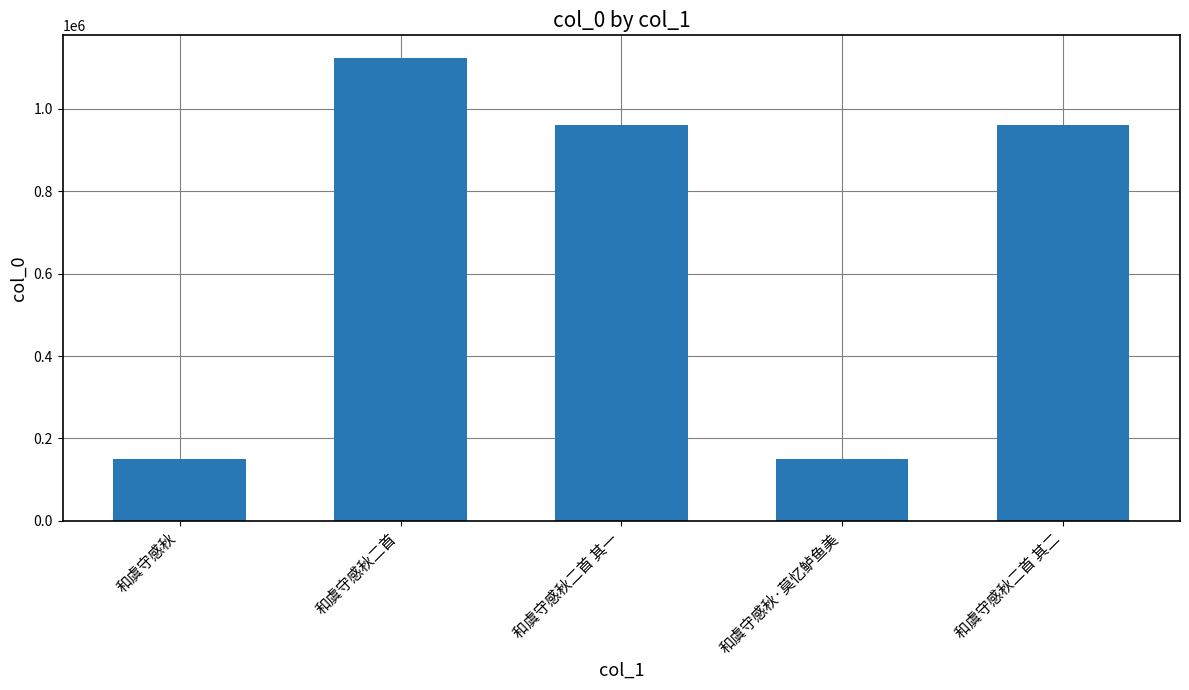

How many distinct data groups are displayed?

1